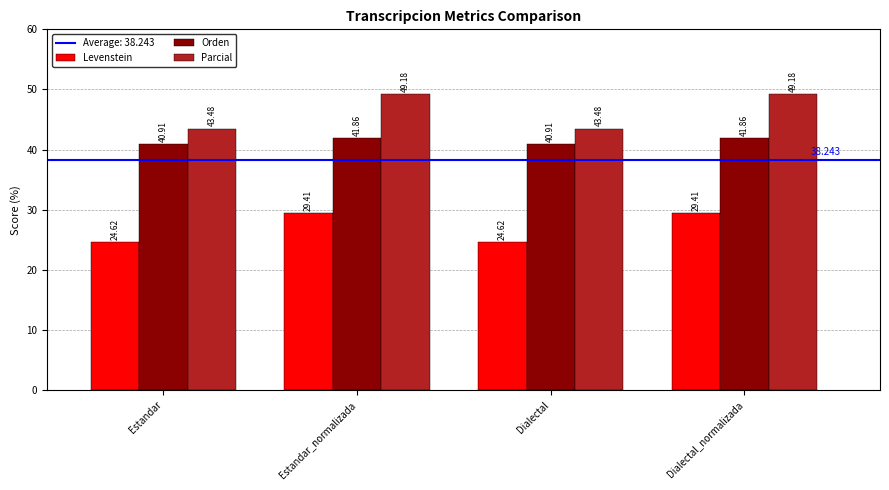

What is the difference between the Parcial values at Dialectal and Dialectal_normalizada?

5.7